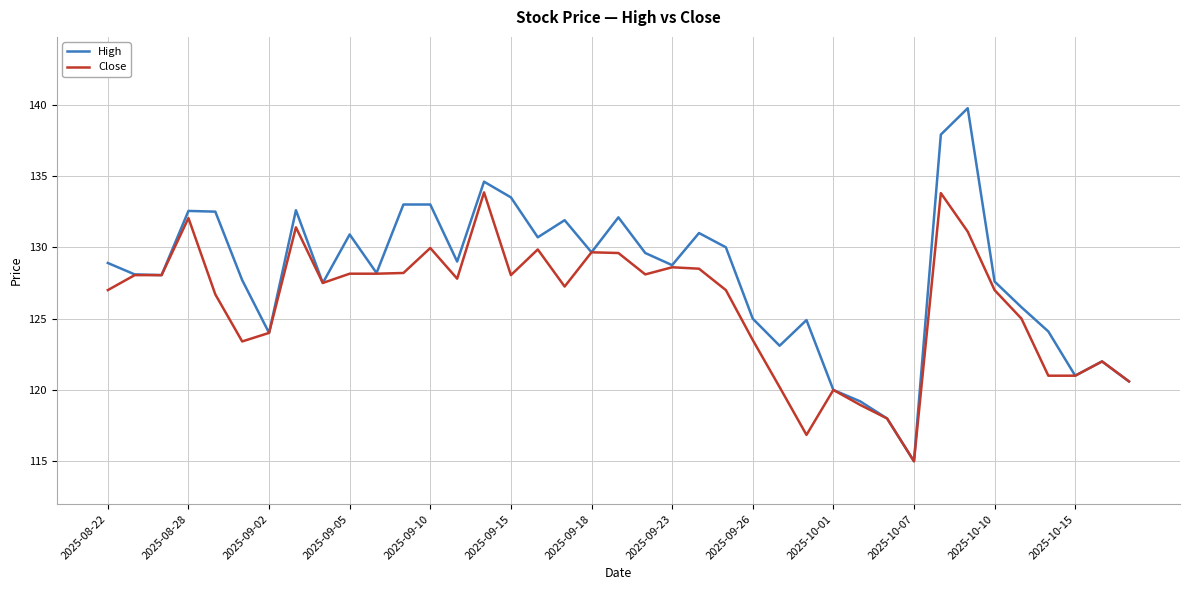

Rank the series by their average value, from highest to lowest.

High, Close